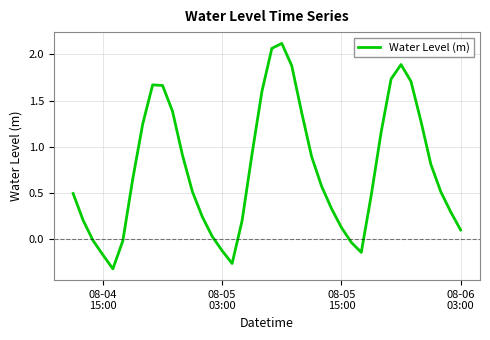

What is the difference between the maximum and minimum values?

2.4